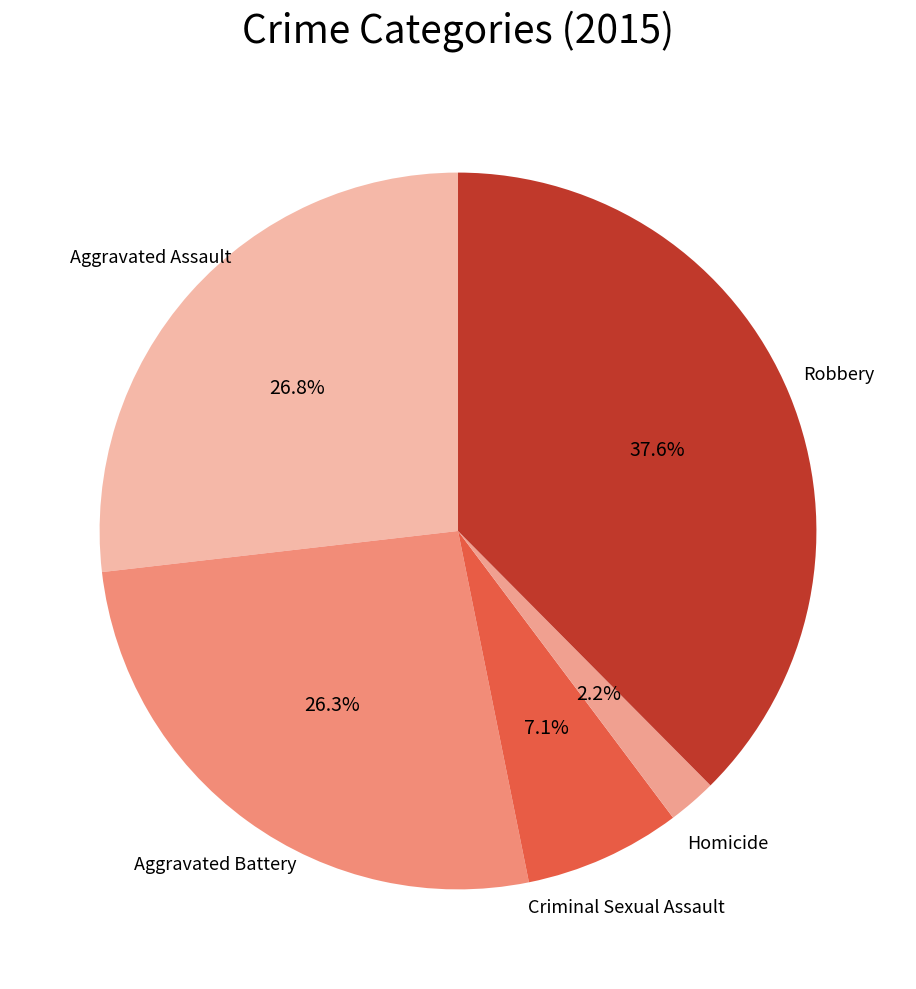

How many segments does this pie chart have?

5